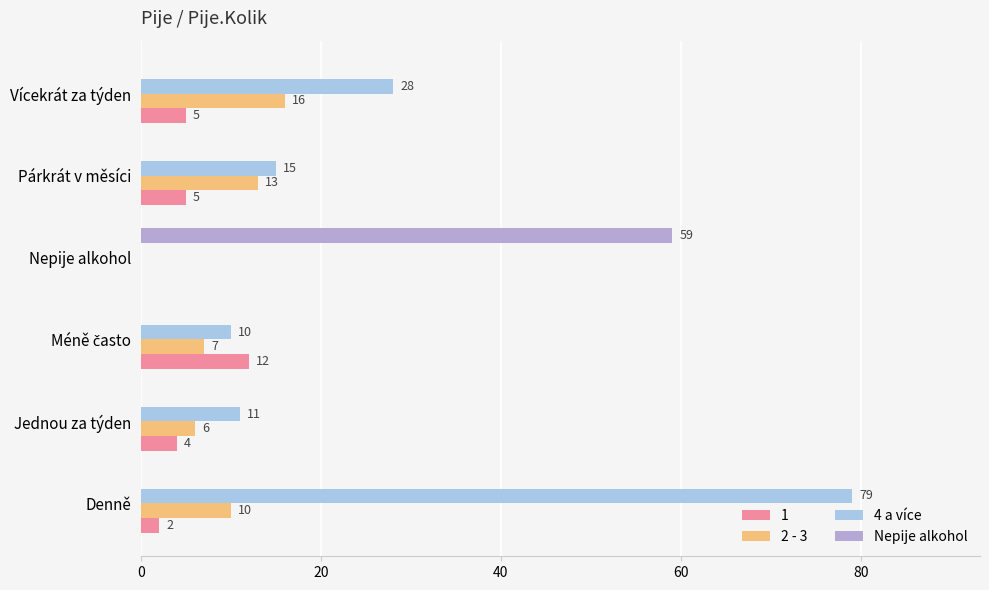

How many values in Nepije alkohol are above zero?

1